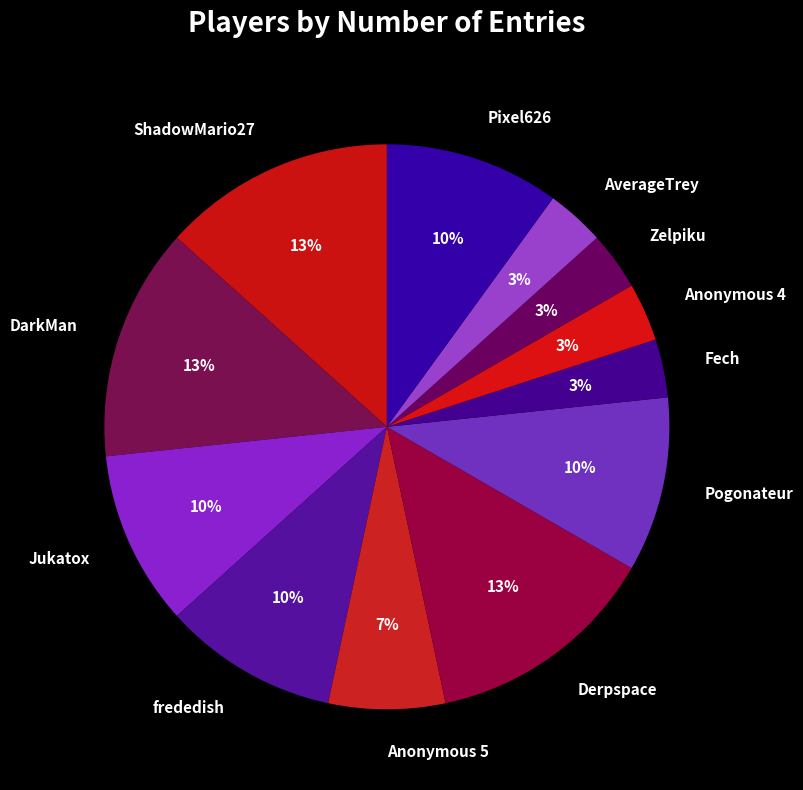

True or false: Pogonateur accounts for 10% of the total.

True